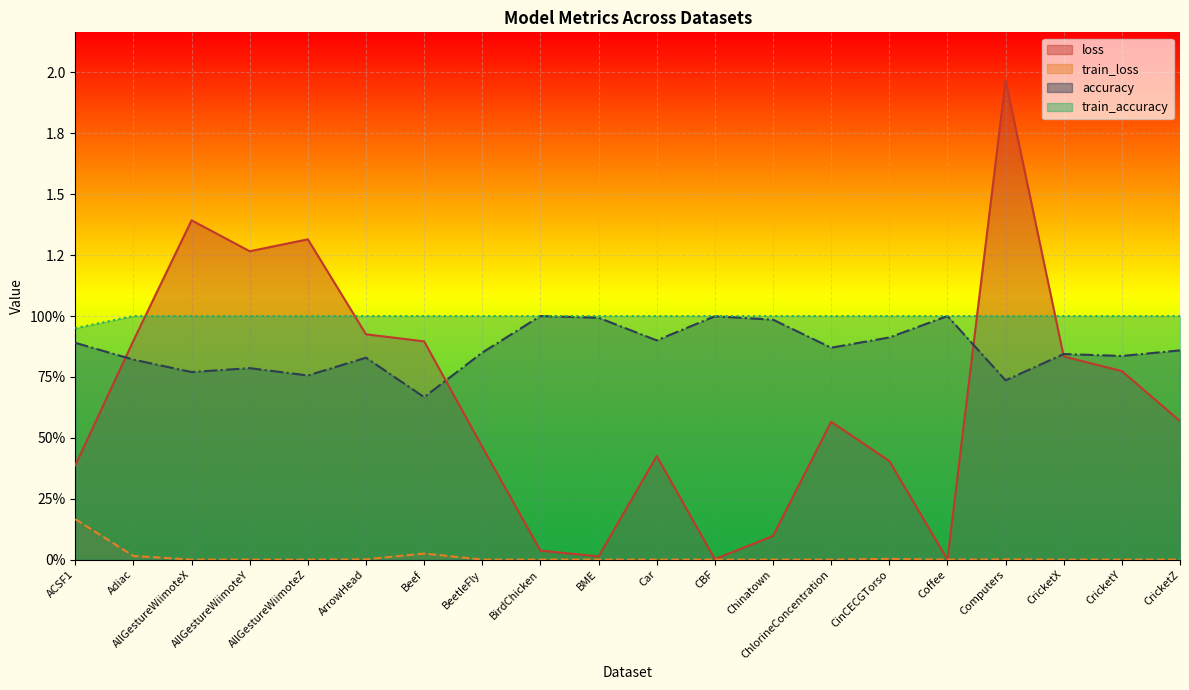

What is the value of the accuracy point at the 5th from the left?

0.8